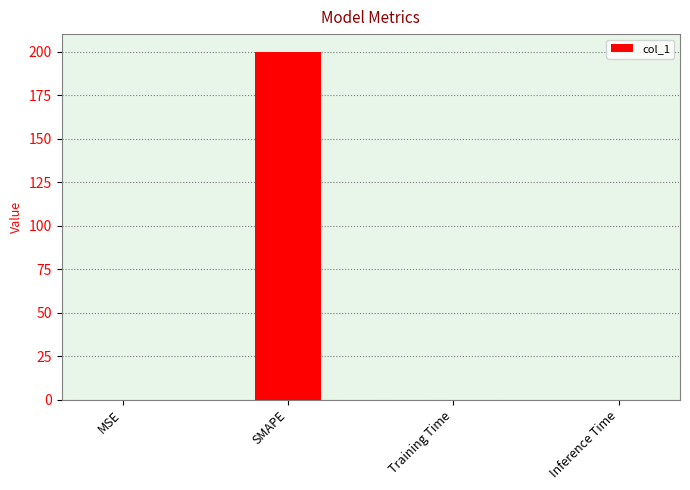

What is the maximum value shown in the chart?

200.0